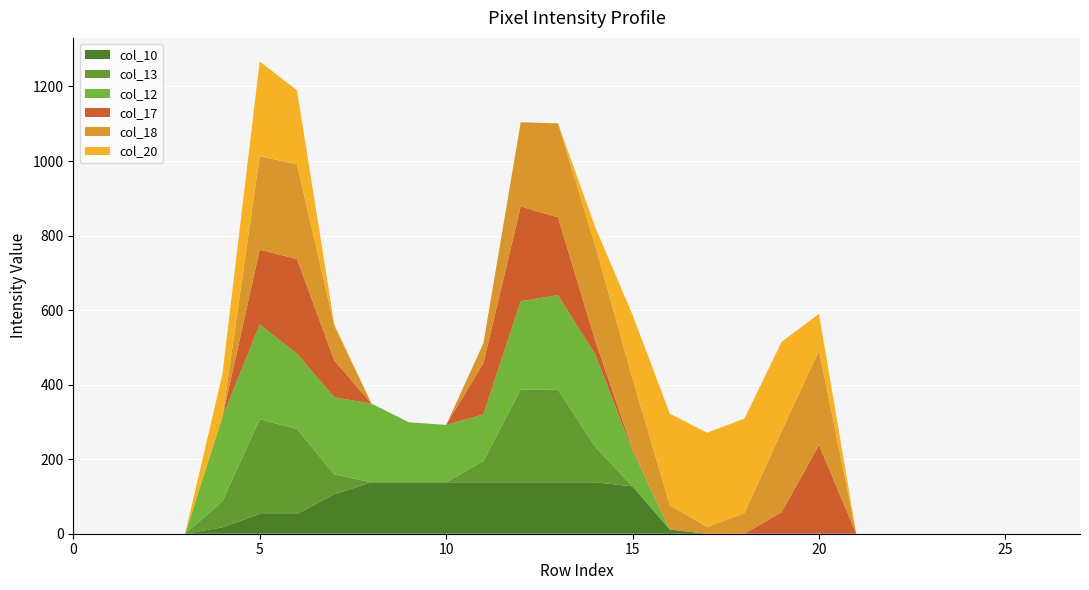

Reading left to right, transcribe all the data shown in this chart.

col_12: 0	0	0	0	226	254	202	207	211	161	154	125	237	254	248	95	0	0	0	0	0	0	0	0	0	0	0	0
col_18: 0	0	0	0	0	251	254	93	0	0	0	53	226	252	254	190	65	18	55	217	254	0	0	0	0	0	0	0
col_13: 0	0	0	0	70	254	228	53	0	0	0	57	249	248	95	0	0	0	0	0	0	0	0	0	0	0	0	0
col_17: 0	0	0	0	0	201	254	99	0	0	0	138	254	209	37	4	0	0	0	58	238	0	0	0	0	0	0	0
col_20: 0	0	0	0	115	254	199	4	0	0	0	0	0	0	50	171	246	253	254	240	98	0	0	0	0	0	0	0
col_10: 0	0	0	0	17	53	53	106	138	138	138	138	138	138	138	127	11	0	0	0	0	0	0	0	0	0	0	0